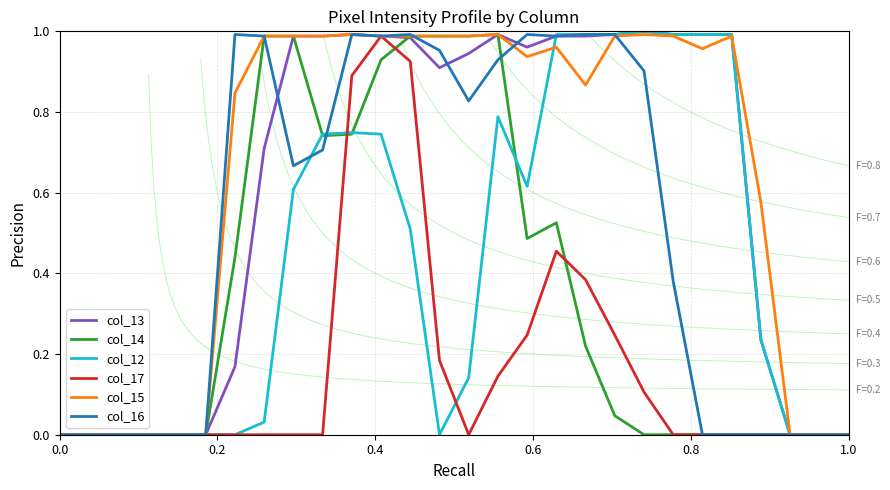

How many data points in col_16 are above 0?

16